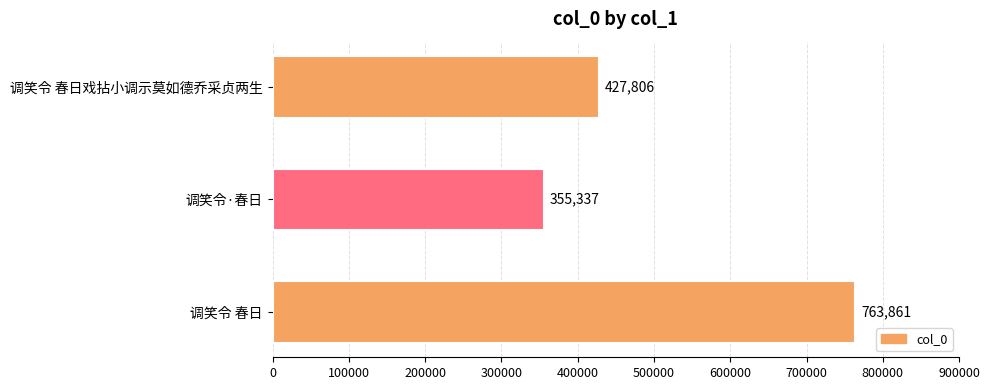

What is the change in value from 调笑令 春日戏拈小调示莫如德乔采贞两生 to 调笑令 春日?

+336055